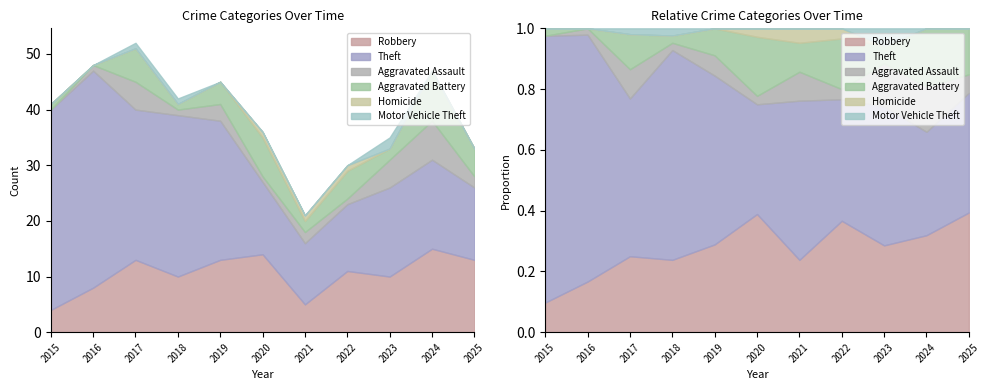

What are all the series names shown in the legend?

Robbery, Theft, Aggravated Assault, Aggravated Battery, Homicide, Motor Vehicle Theft